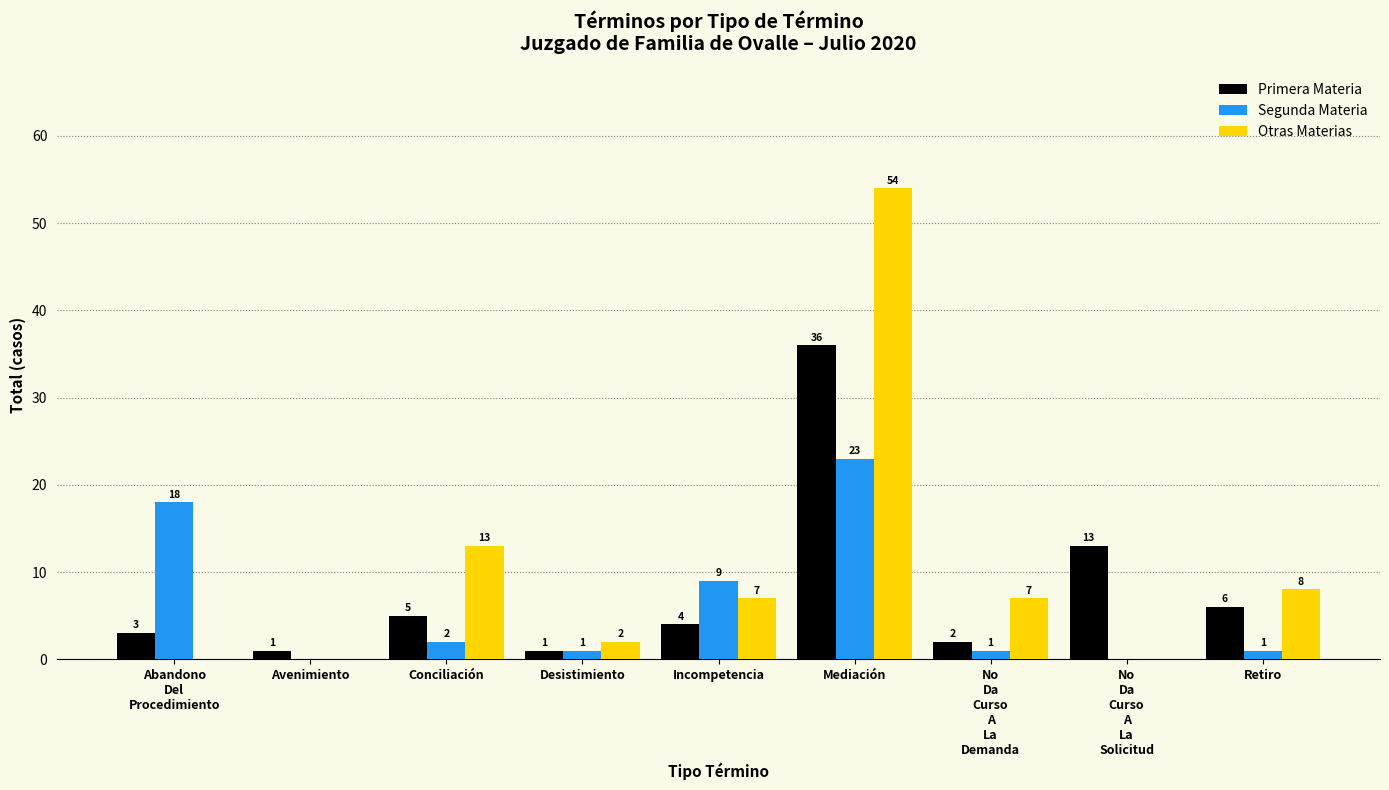

Is the value of Primera Materia at Mediación greater than the value of Otras Materias at Desistimiento?

Yes